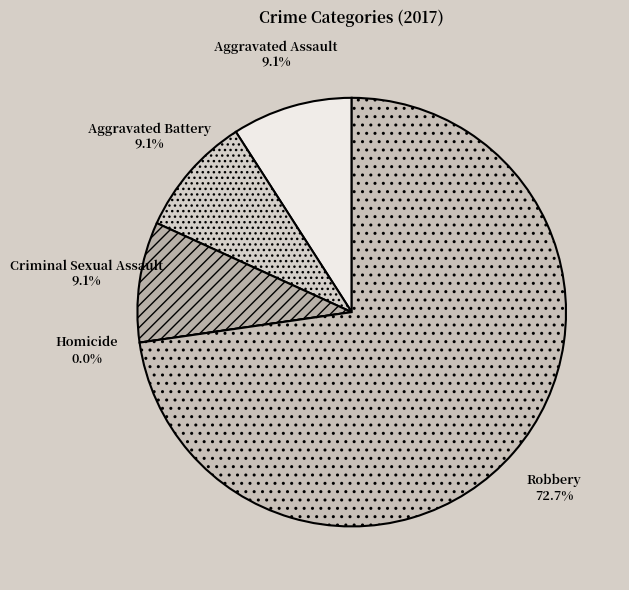

What is the total percentage of Homicide and Aggravated Battery?

9.1%